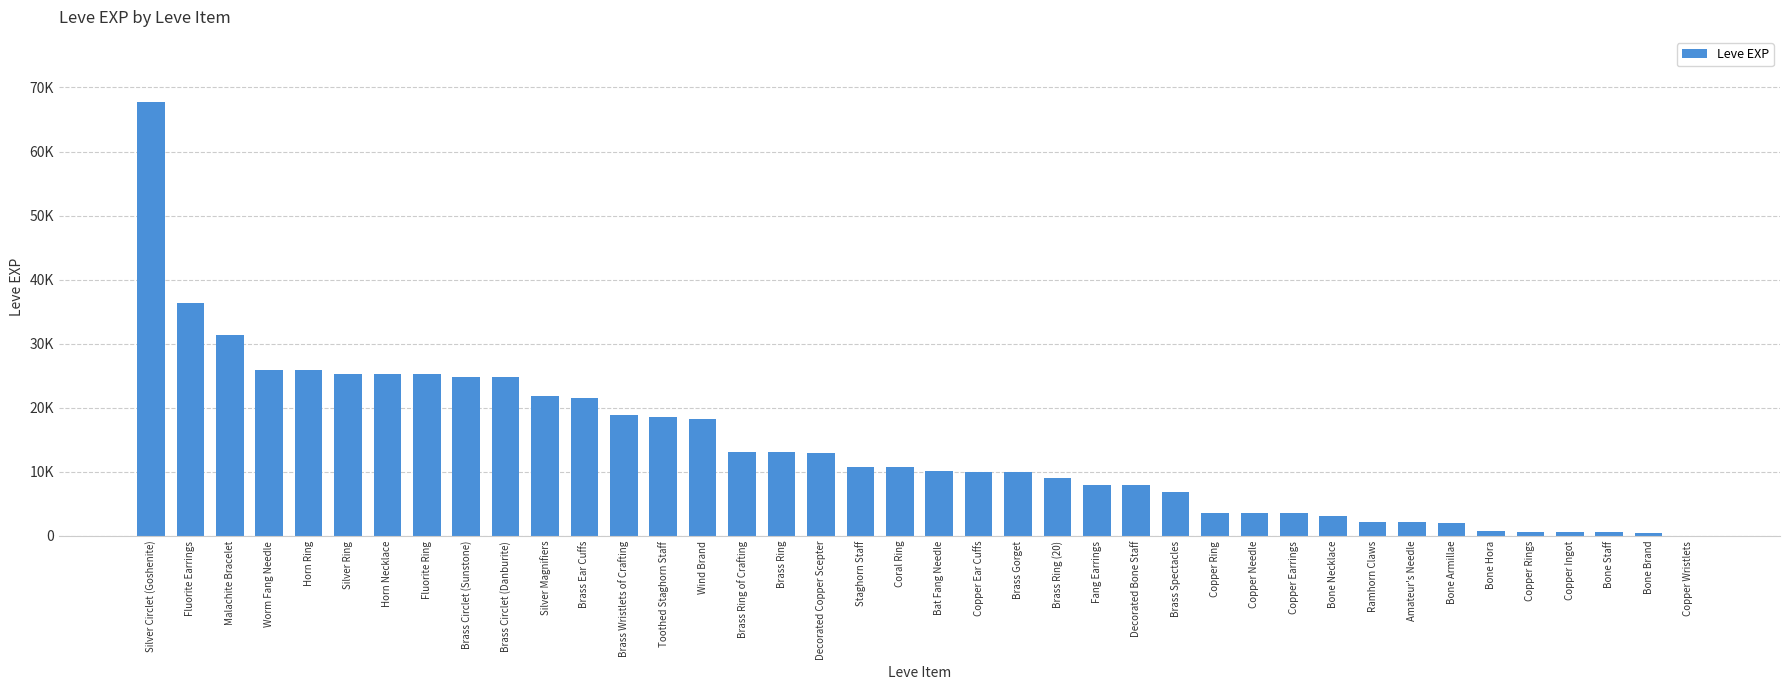

What is the greatest value displayed?

67730